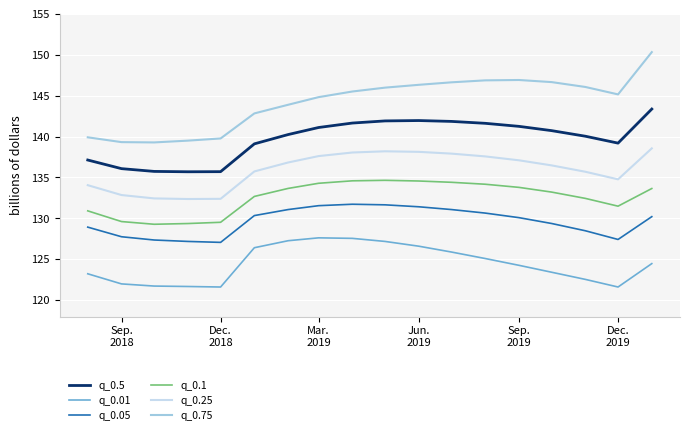

What is the difference between the maximum and minimum values in the q_0.1 series?

5.4